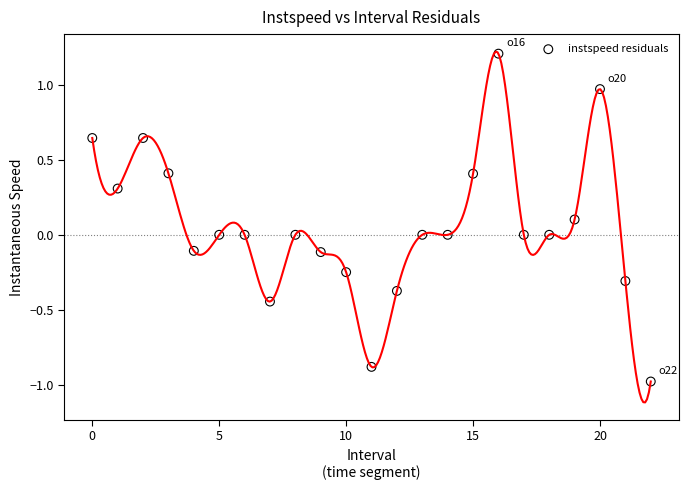

What is the range of Y values (max minus min)?

2.2